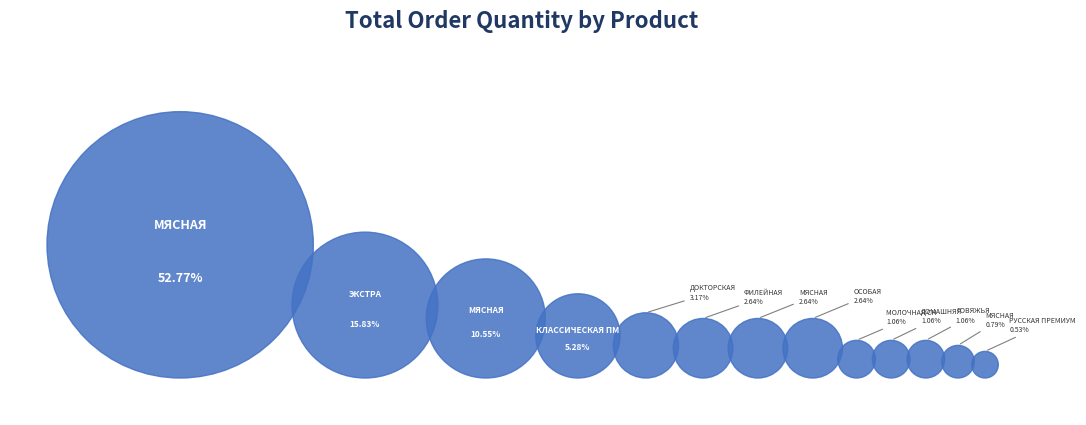

To the nearest percent, what portion does ДОМАШНЯЯ Папа может represent?

1%